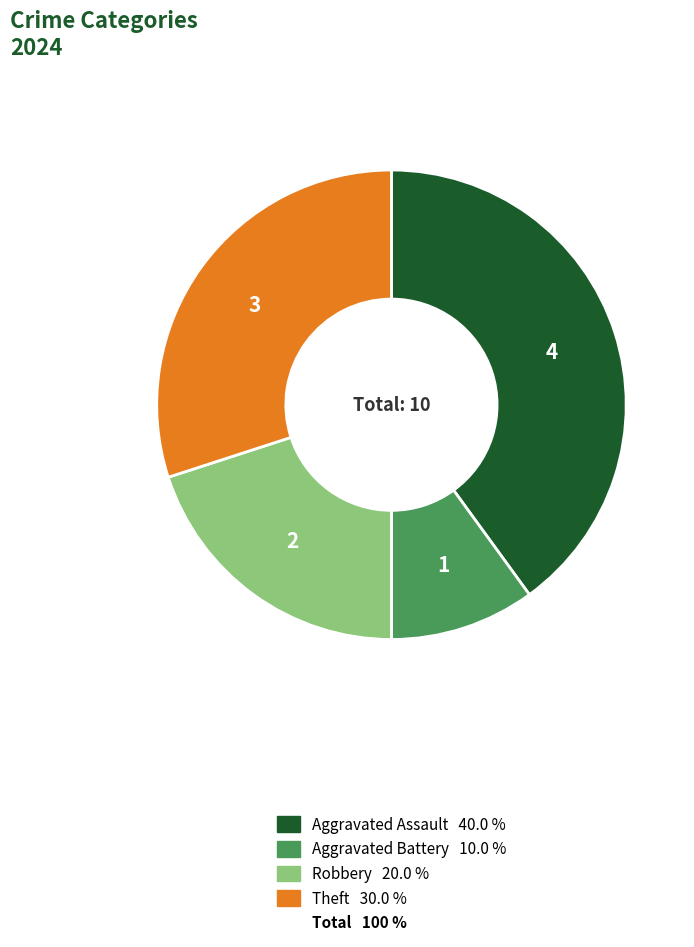

Does any single category account for the majority?

No